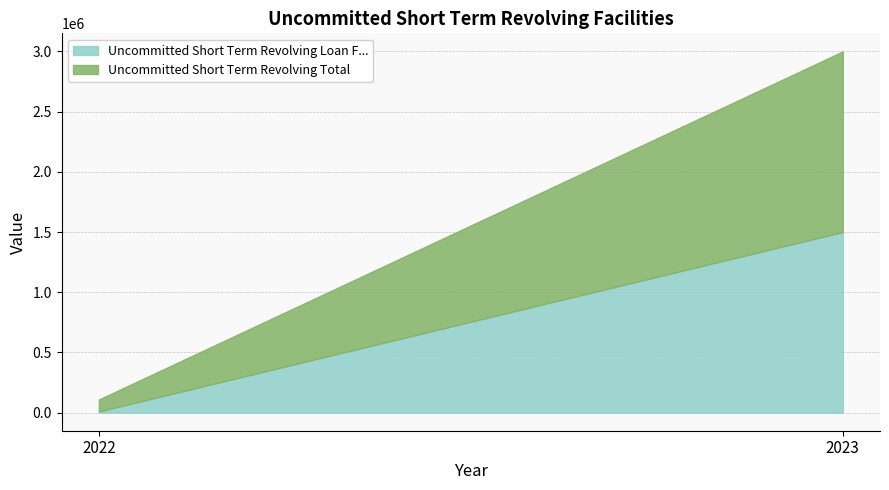

Reading left to right, transcribe all the data shown in this chart.

Uncommitted Short Term Revolving Loan F...: 9950	1500000
Uncommitted Short Term Revolving Total: 99500	1500000